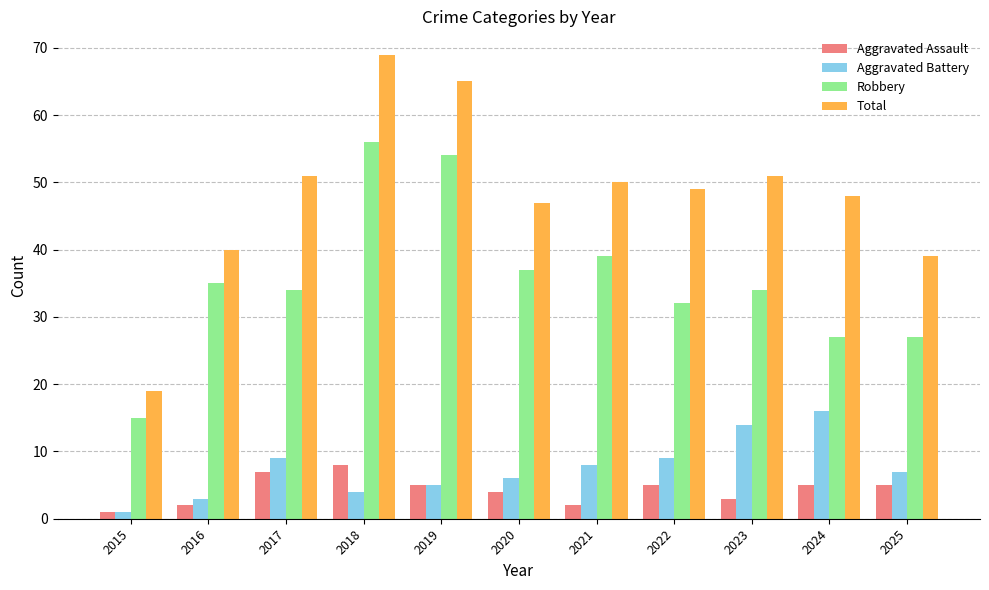

How many bars are there in total?

44